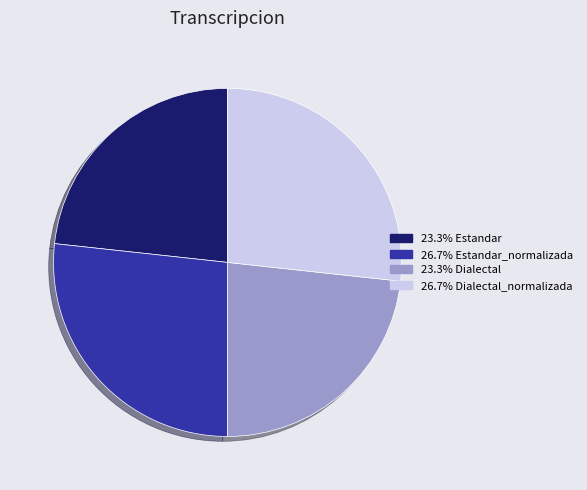

Count the number of slices in the pie.

4